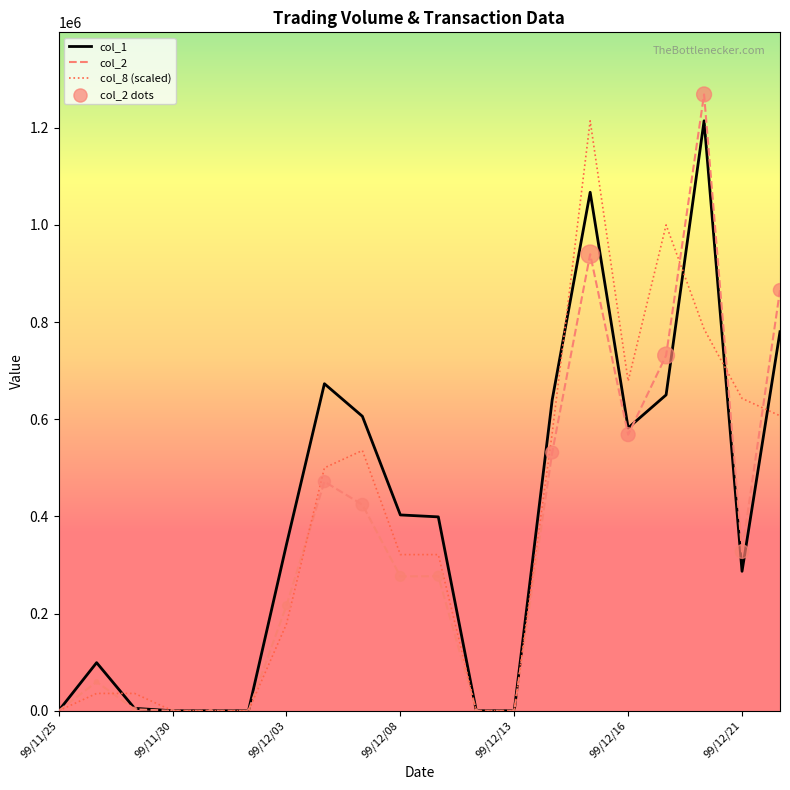

At how many categories does at least one series exceed 985035?

3